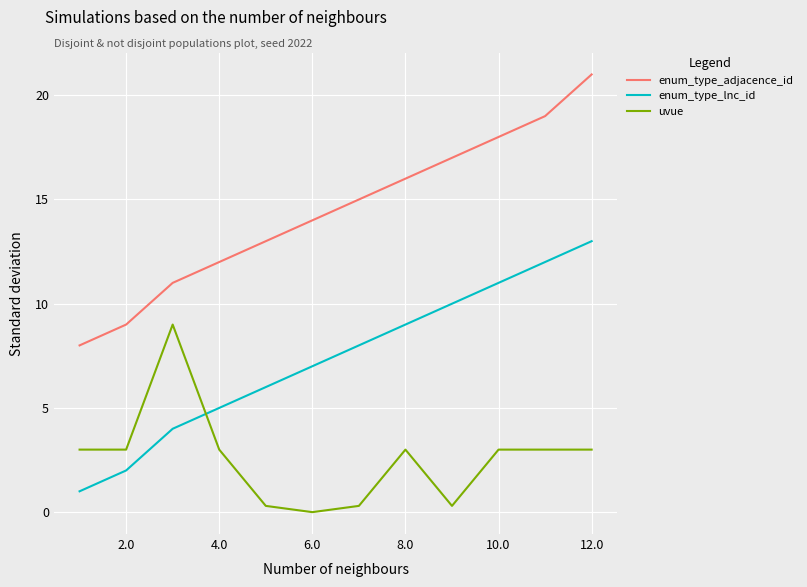

Reading left to right, what are all the values shown in this chart?

enum_type_adjacence_id: 8.0	9.0	11.0	12.0	13.0	14.0	15.0	16.0	17.0	18.0	19.0	21.0
enum_type_lnc_id: 1.0	2.0	4.0	5.0	6.0	7.0	8.0	9.0	10.0	11.0	12.0	13.0
uvue: 3.0	3.0	9.0	3.0	0.3	0.0	0.3	3.0	0.3	3.0	3.0	3.0